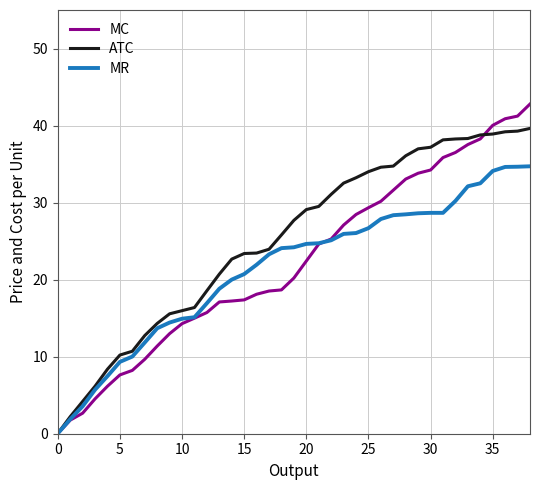

Which series has the largest range (max minus min)?

MC